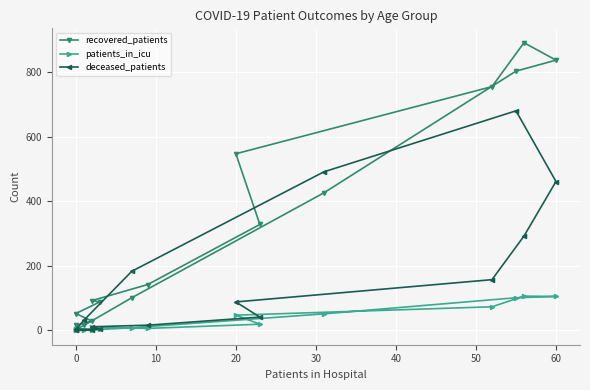

Is it true that recovered_patients equals 1268 at 70?

False